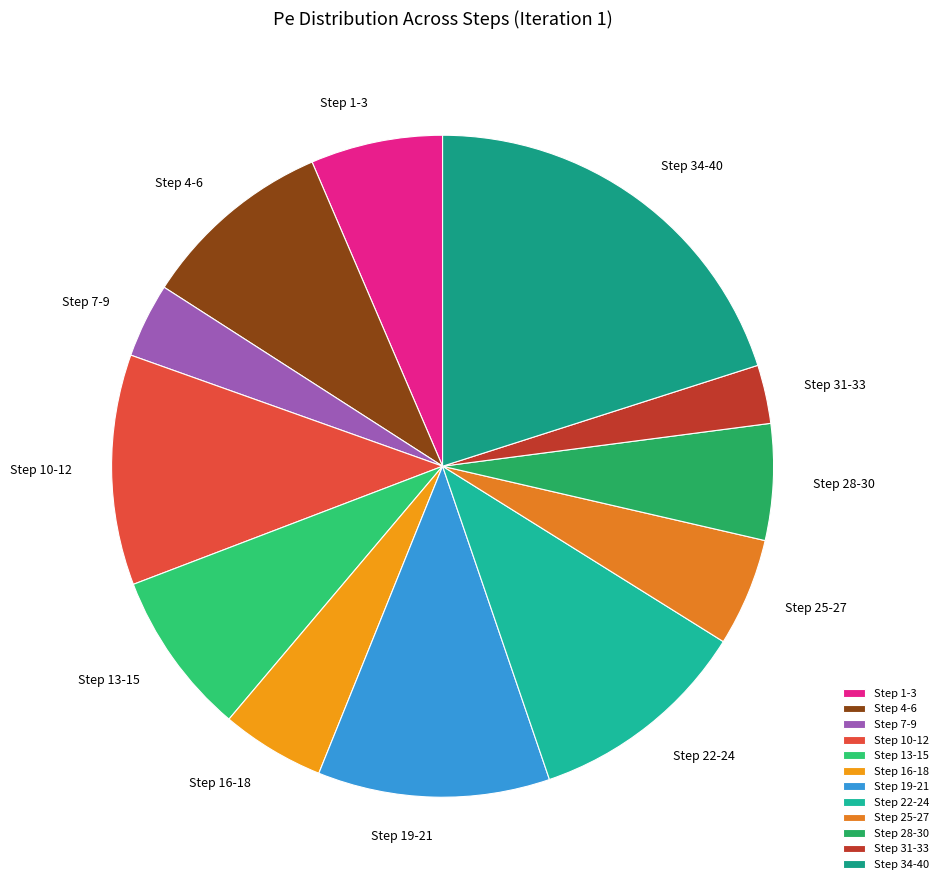

Does any single category account for the majority?

No